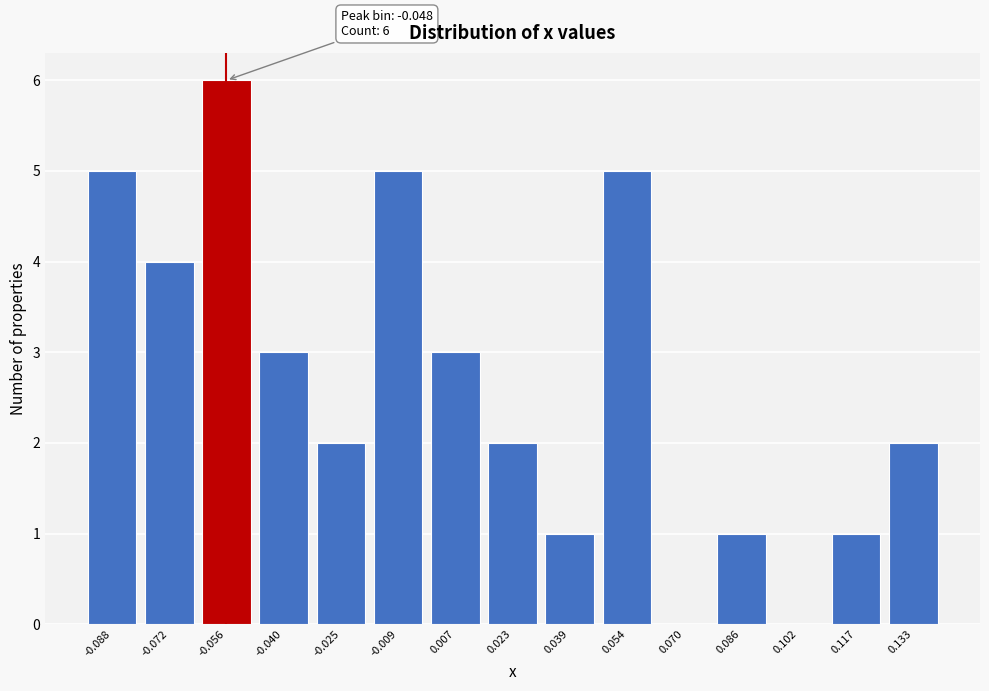

Reading left to right, extract all data points from this chart.

-0.088=5	-0.072=4	-0.056=6	-0.040=3	-0.025=2	-0.009=5	0.007=3	0.023=2	0.039=1	0.054=5	0.070=0	0.086=1	0.102=0	0.117=1	0.133=2